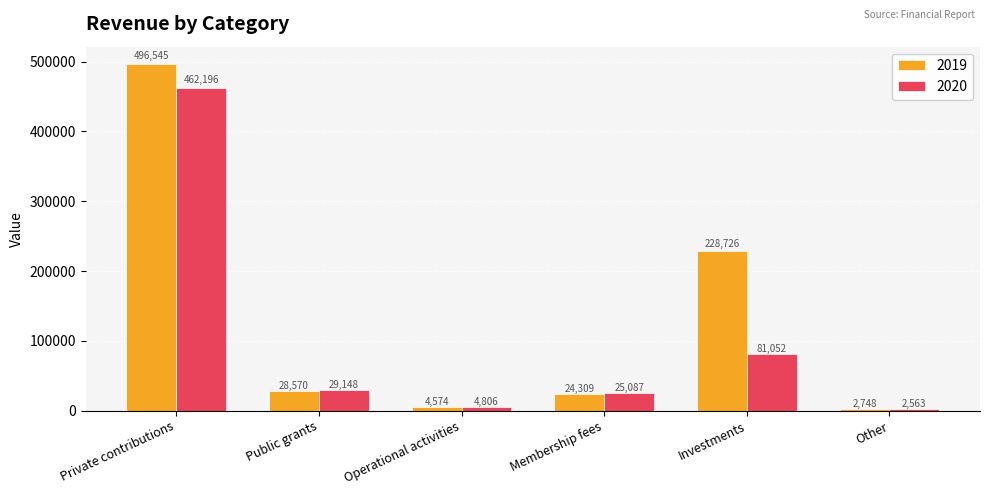

What is the difference between the maximum and minimum values in the 2019 series?

493797